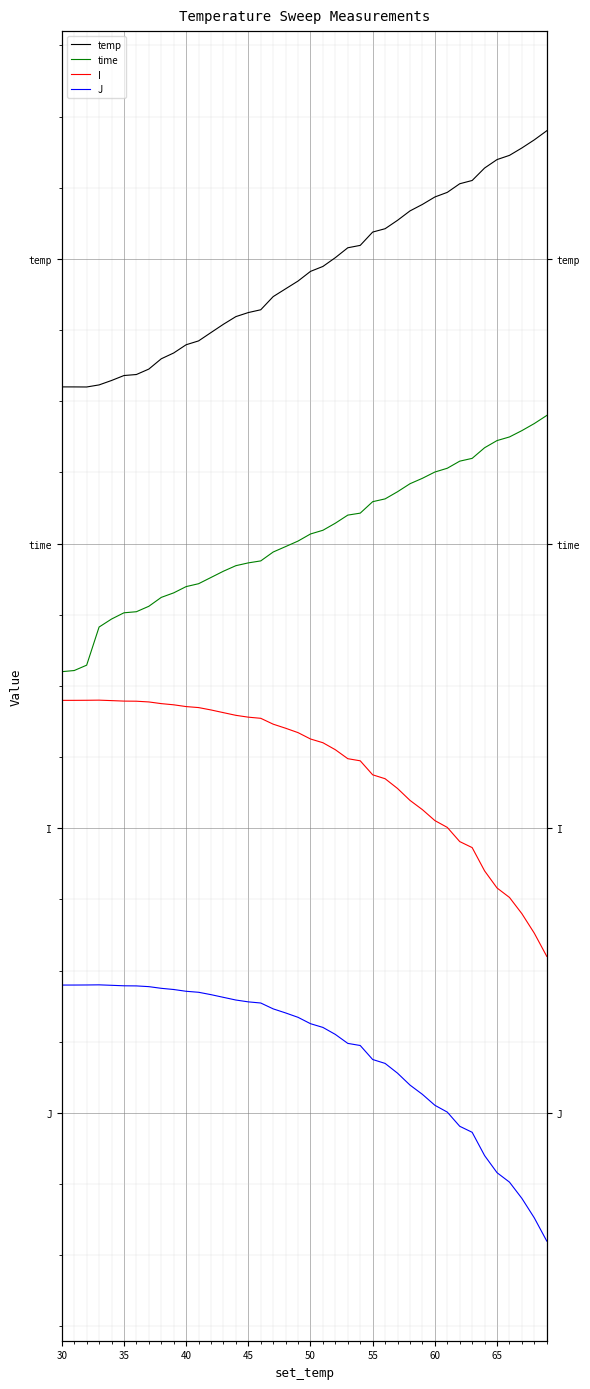

What is the lowest value of the temp series?

2.5